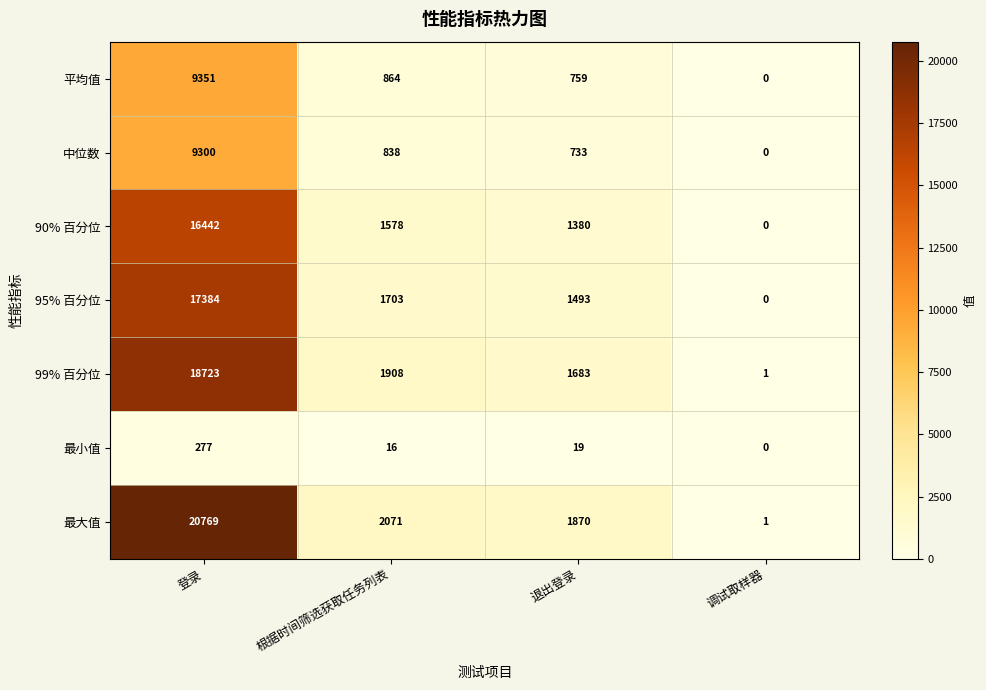

What is the difference between the 中位数 values at 登录 and 根据时间筛选获取任务列表?

8462